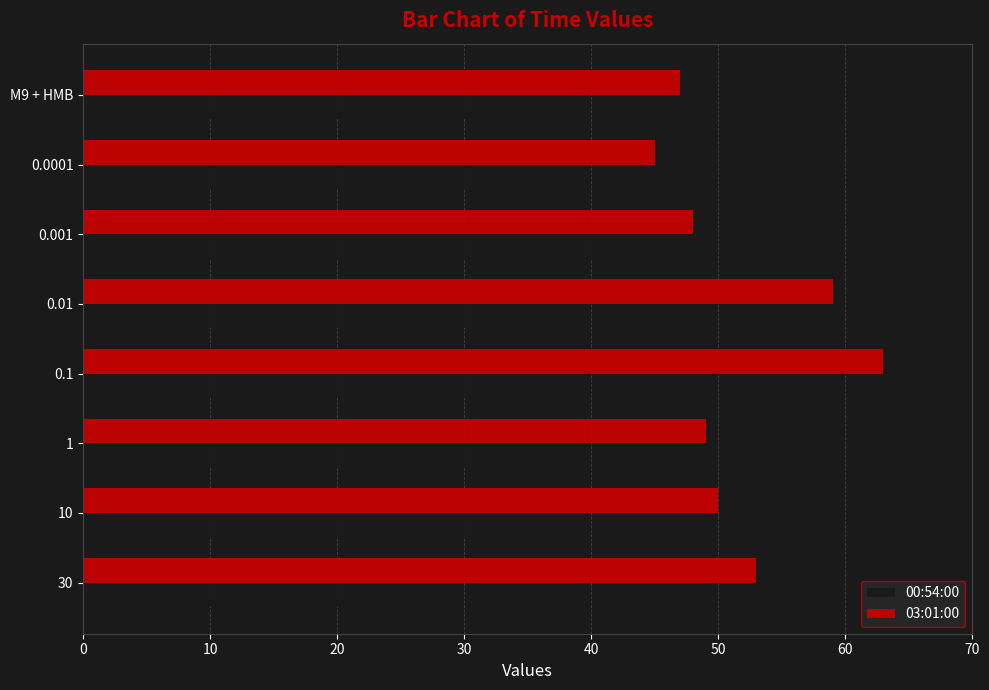

True or false: 00:54:00 has a value of 15 at M9 + HMB.

False